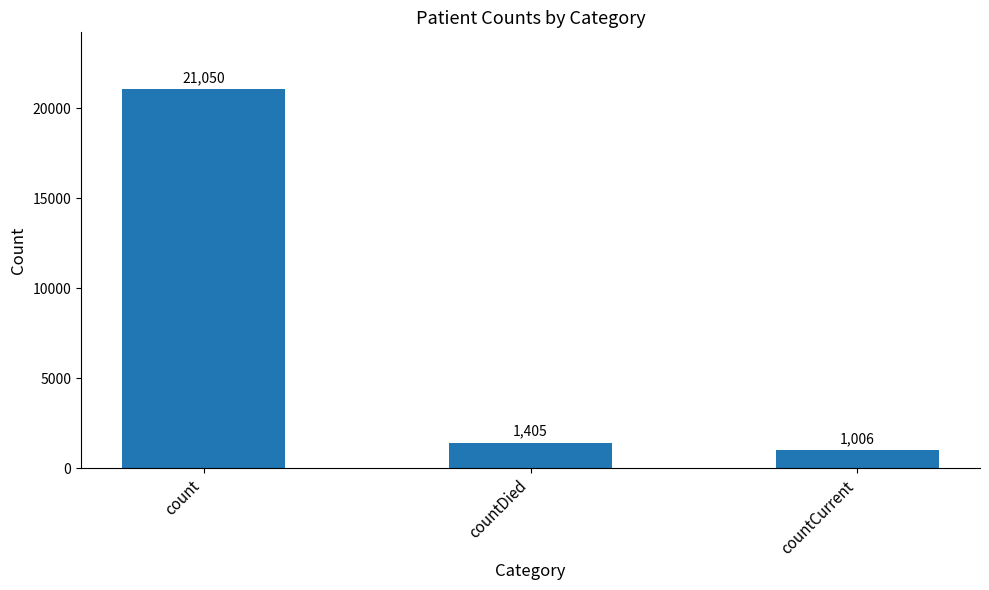

Rank the categories by value from highest to lowest.

count, countDied, countCurrent